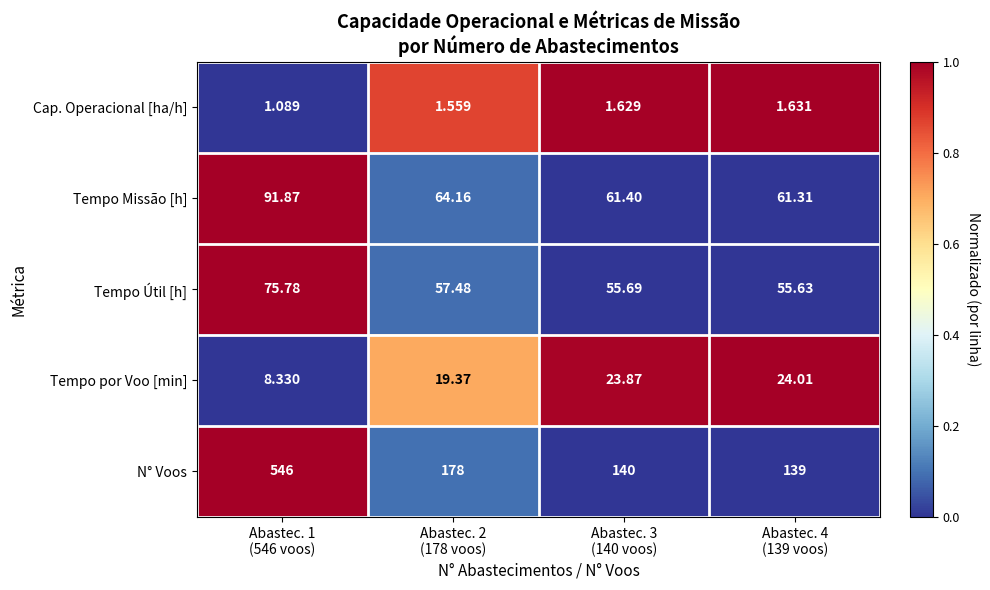

Rank the series by their maximum value, from highest to lowest.

N° Voos, Tempo Missão [h], Tempo Útil [h], Tempo por Voo [min], Cap. Operacional [ha/h]